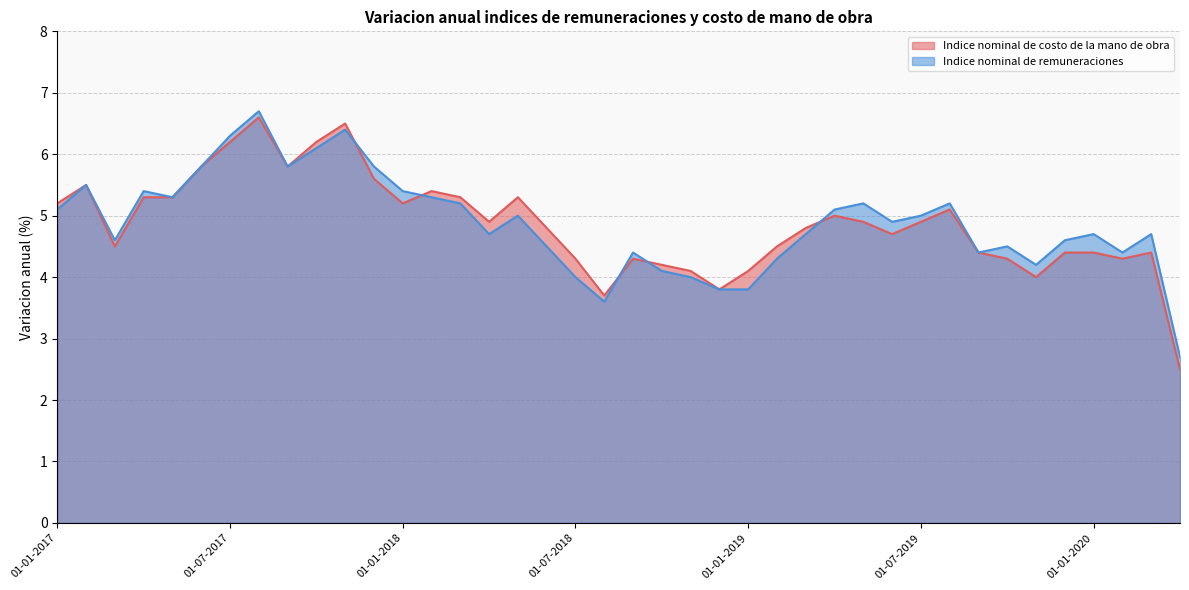

Reading left to right, what are all the values shown in this chart?

Indice nominal de costo de la mano de obra: 5.2	5.5	4.5	5.3	5.3	5.8	6.2	6.6	5.8	6.2	6.5	5.6	5.2	5.4	5.3	4.9	5.3	4.8	4.3	3.7	4.3	4.2	4.1	3.8	4.1	4.5	4.8	5.0	4.9	4.7	4.9	5.1	4.4	4.3	4.0	4.4	4.4	4.3	4.4	2.5
Indice nominal de remuneraciones: 5.1	5.5	4.6	5.4	5.3	5.8	6.3	6.7	5.8	6.1	6.4	5.8	5.4	5.3	5.2	4.7	5.0	4.5	4.0	3.6	4.4	4.1	4.0	3.8	3.8	4.3	4.7	5.1	5.2	4.9	5.0	5.2	4.4	4.5	4.2	4.6	4.7	4.4	4.7	2.7